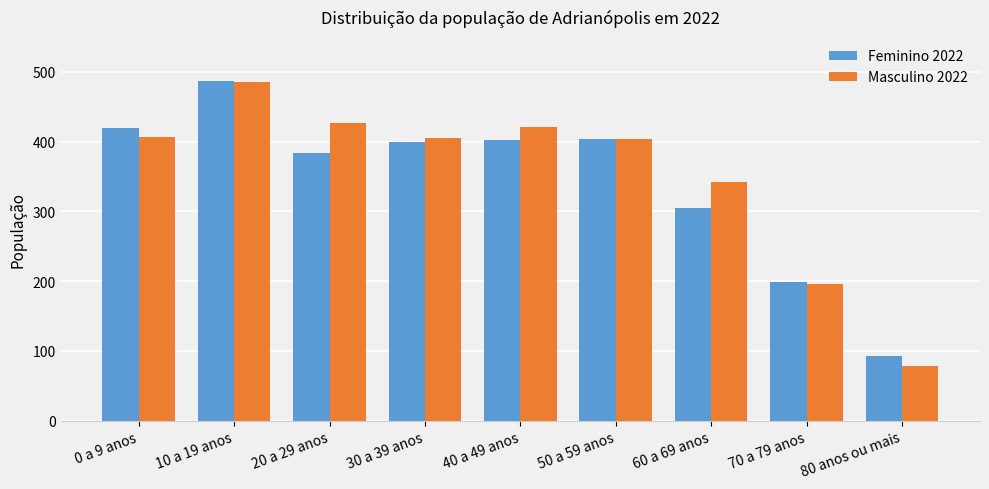

Is it true that Masculino 2022 equals 290 at 20 a 29 anos?

False